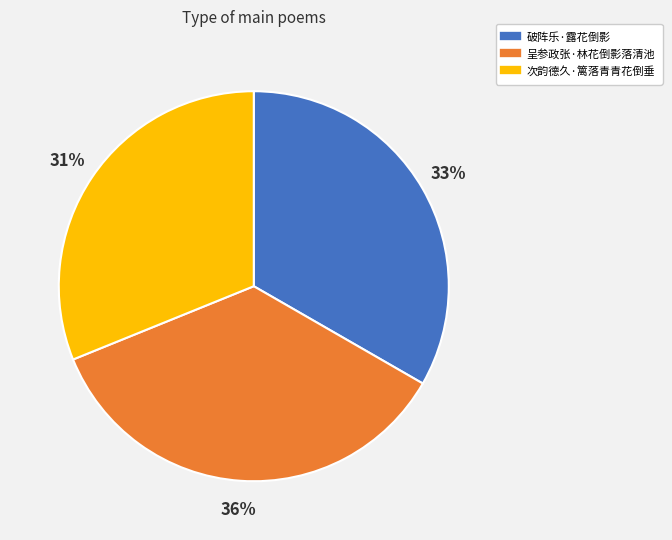

Count the number of slices in the pie.

3